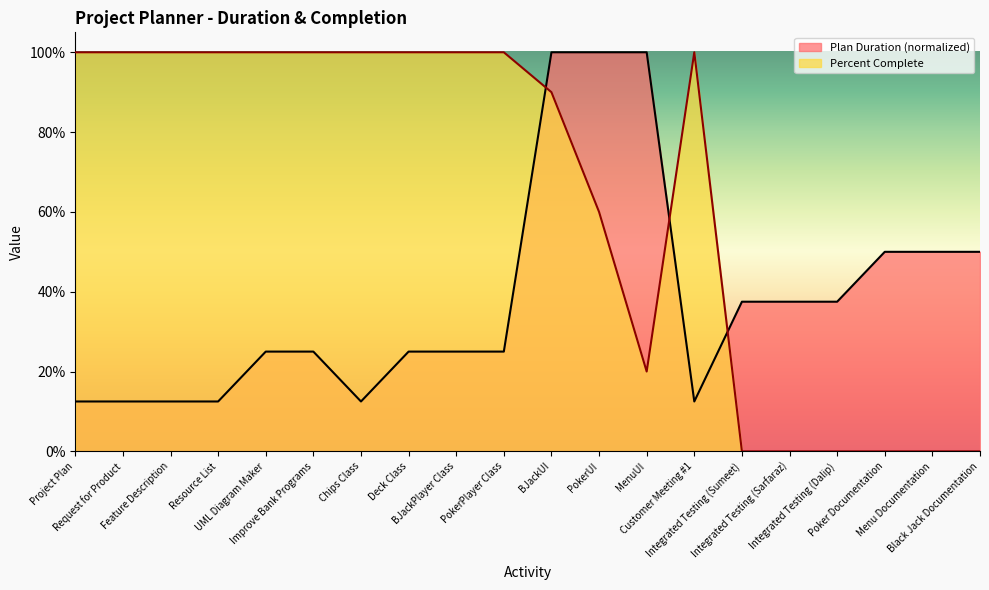

What are all the series names shown in the legend?

Plan Duration (normalized), Percent Complete